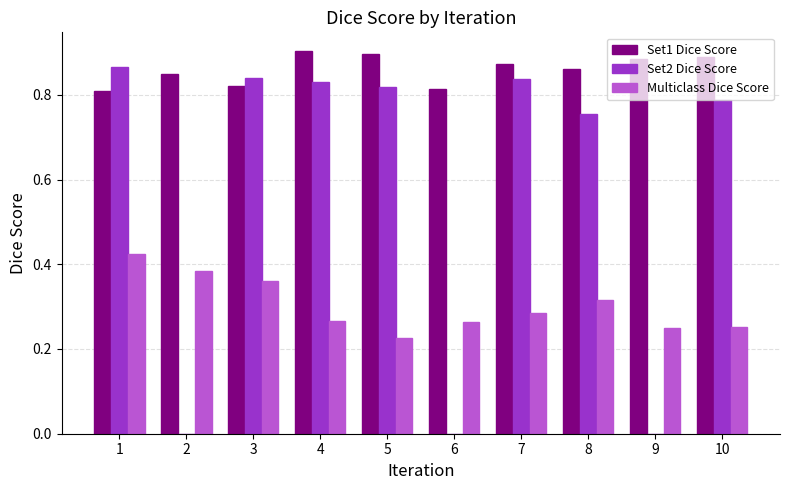

The Set1 Dice Score series shows 0.4 at 7. True or false?

False